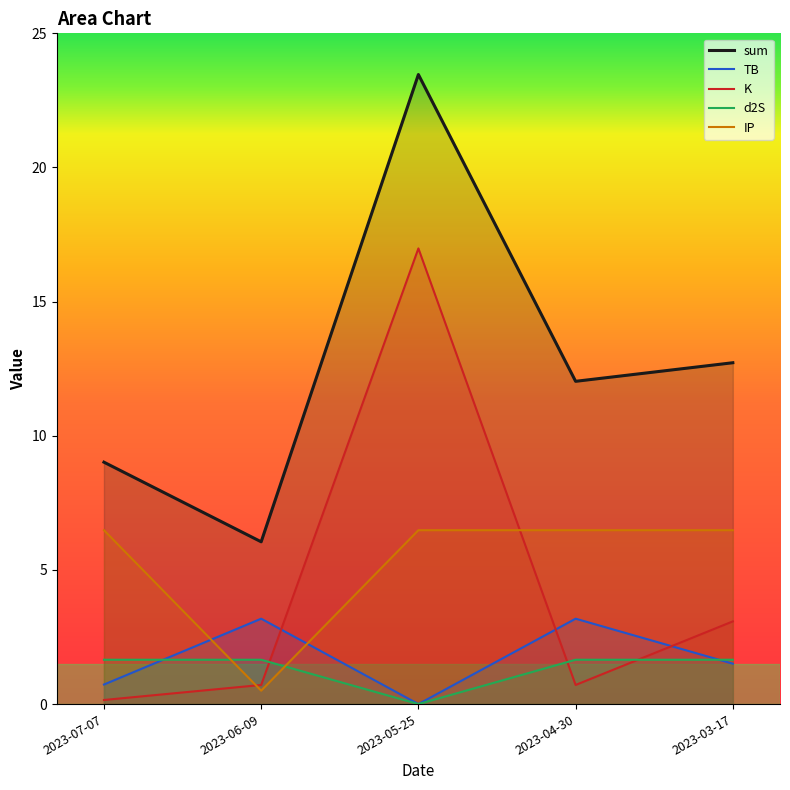

Reading right to left, list all the values displayed in this chart.

sum: 12.7	12.0	23.5	6.0	9.0
TB: 1.5	3.2	0.0	3.2	0.7
K: 3.1	0.7	17.0	0.7	0.2
d2S: 1.7	1.7	0.0	1.7	1.7
IP: 6.5	6.5	6.5	0.5	6.5